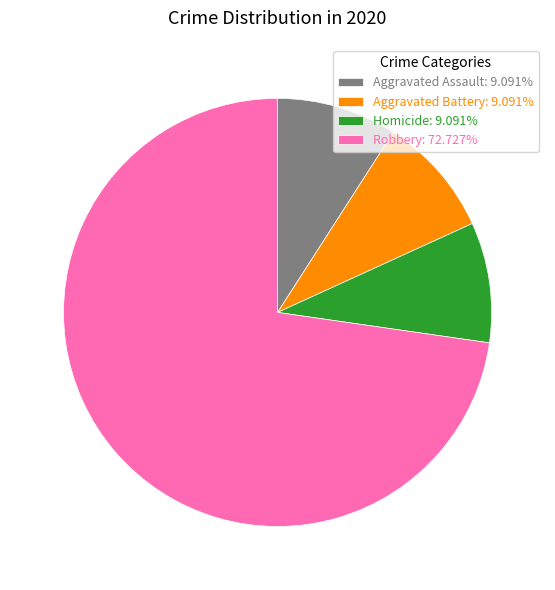

How many segments does this pie chart have?

4